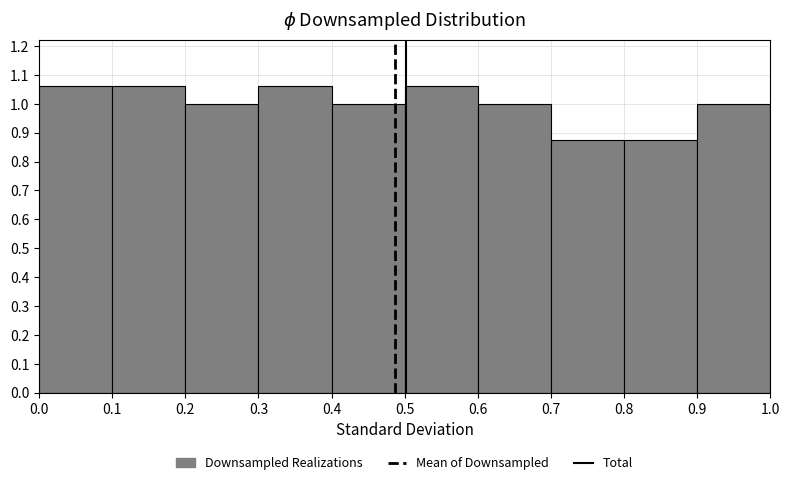

Reading left to right, transcribe this chart: for each bar, give the range it covers on the x-axis and its height. The values are not printed on the chart, so give them approximately, as read against the axis.

0.0 to 0.1: 1.06
0.1 to 0.2: 1.06
0.2 to 0.3: 1.00
0.3 to 0.4: 1.06
0.4 to 0.5: 1.00
0.5 to 0.6: 1.06
0.6 to 0.7: 1.00
0.7 to 0.8: 0.88
0.8 to 0.9: 0.88
0.9 to 1.0: 1.00